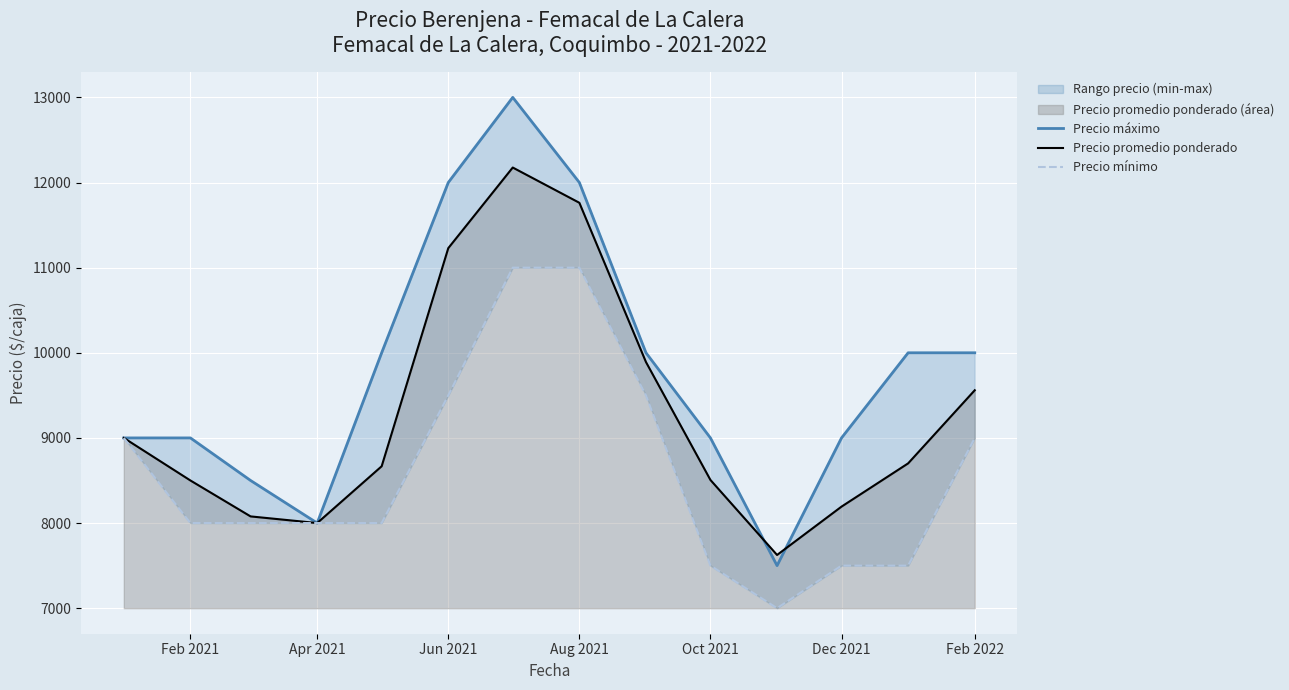

The Precio promedio ponderado series shows 4113 at Apr 2021. True or false?

False